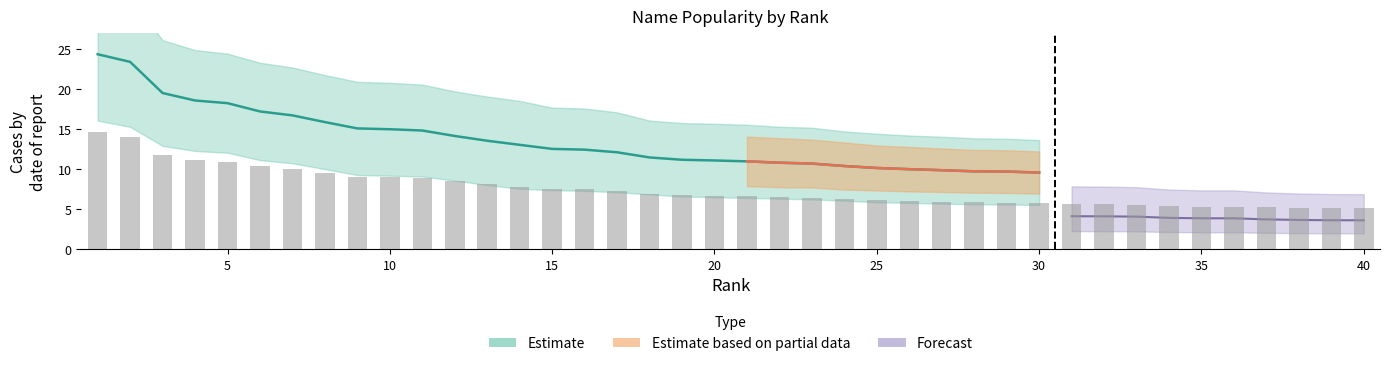

What is the maximum value shown in the chart?

14.6